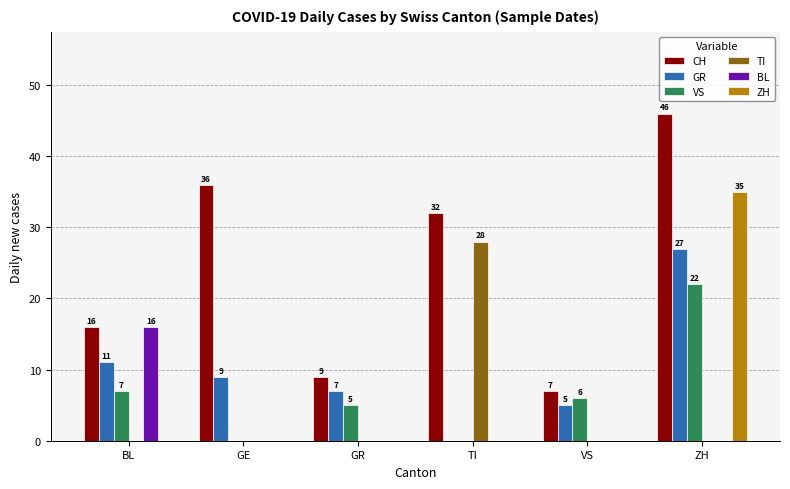

Reading left to right, transcribe all the data shown in this chart.

CH: BL=16	GE=36	GR=9	TI=32	VS=7	ZH=46
GR: BL=11	GE=9	GR=7	TI=0	VS=5	ZH=27
VS: BL=7	GE=0	GR=5	TI=0	VS=6	ZH=22
TI: BL=0	GE=0	GR=0	TI=28	VS=0	ZH=0
BL: BL=16	GE=0	GR=0	TI=0	VS=0	ZH=0
ZH: BL=0	GE=0	GR=0	TI=0	VS=0	ZH=35